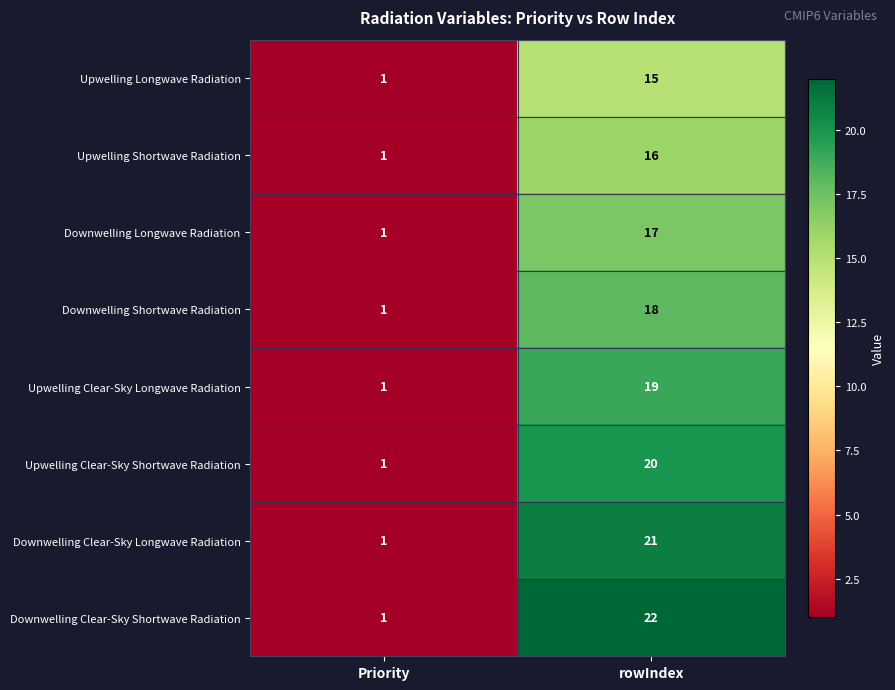

Which label corresponds to the largest value in the chart?

rowIndex